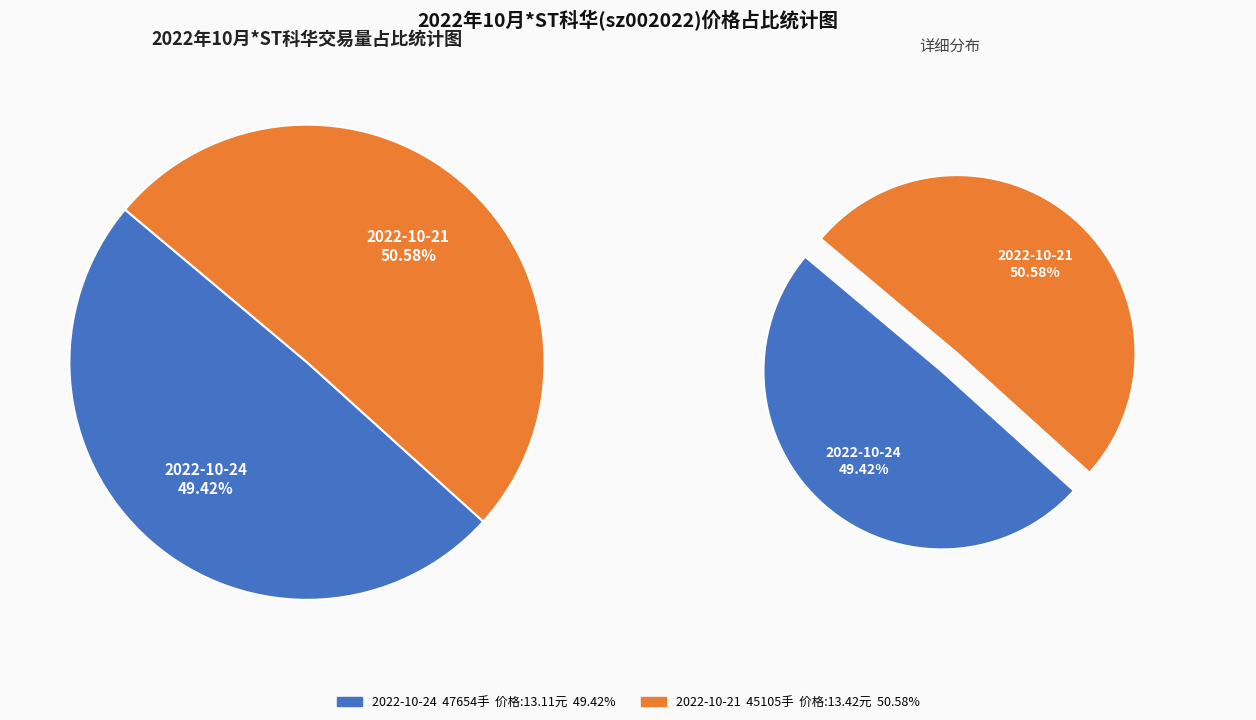

Is it true that 47654 is 58% of the pie?

False